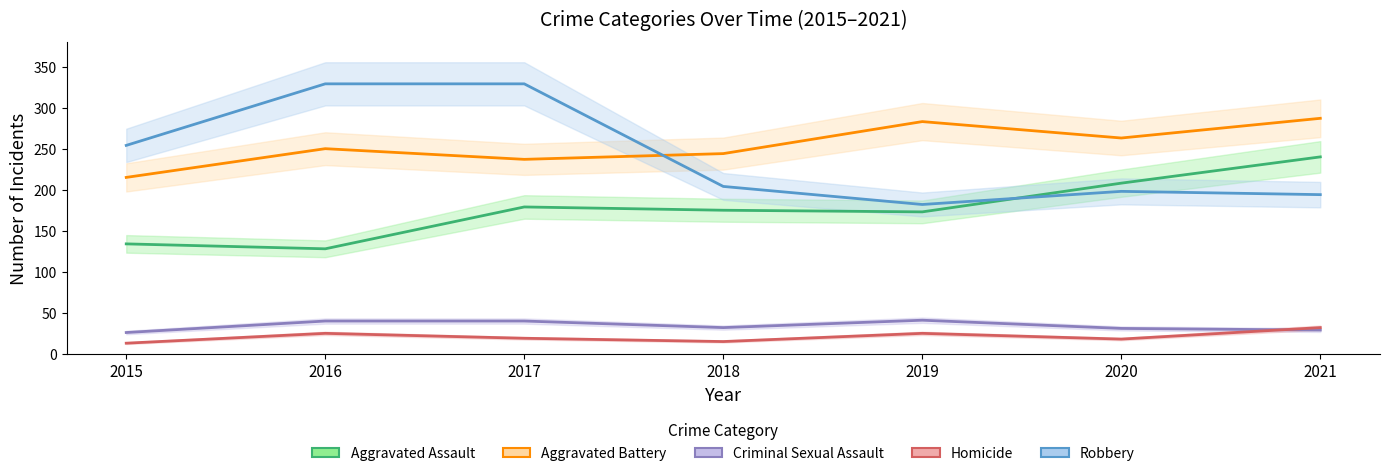

Which has a higher value, 2017 or 2018?

2017